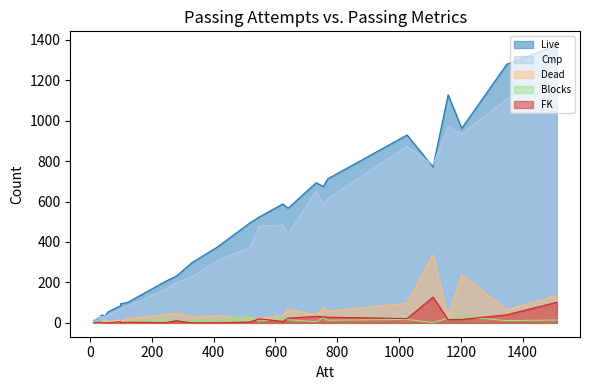

What is the spread (max minus min) of values at 412?

375